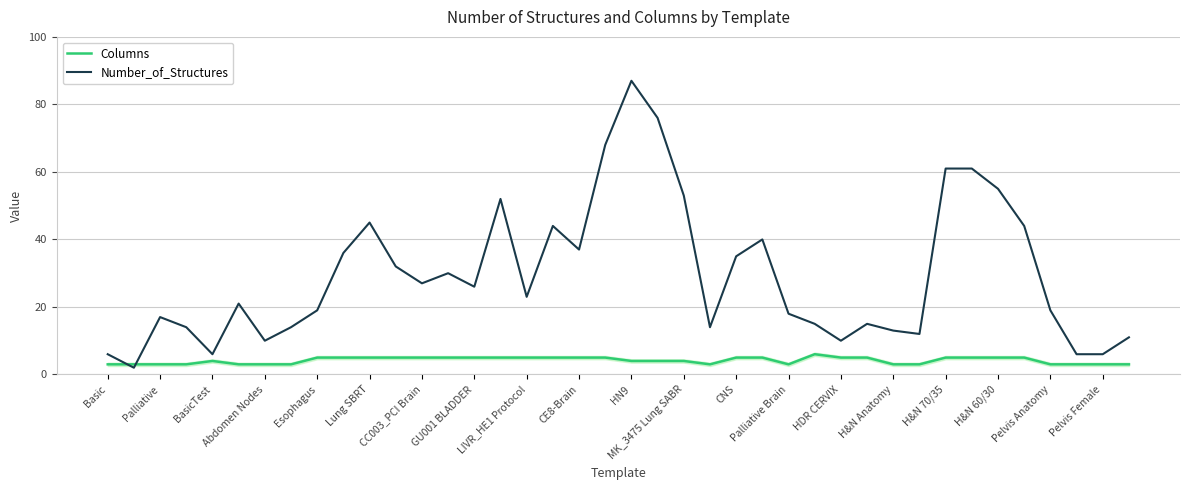

Which series has the largest range (max minus min)?

Number_of_Structures